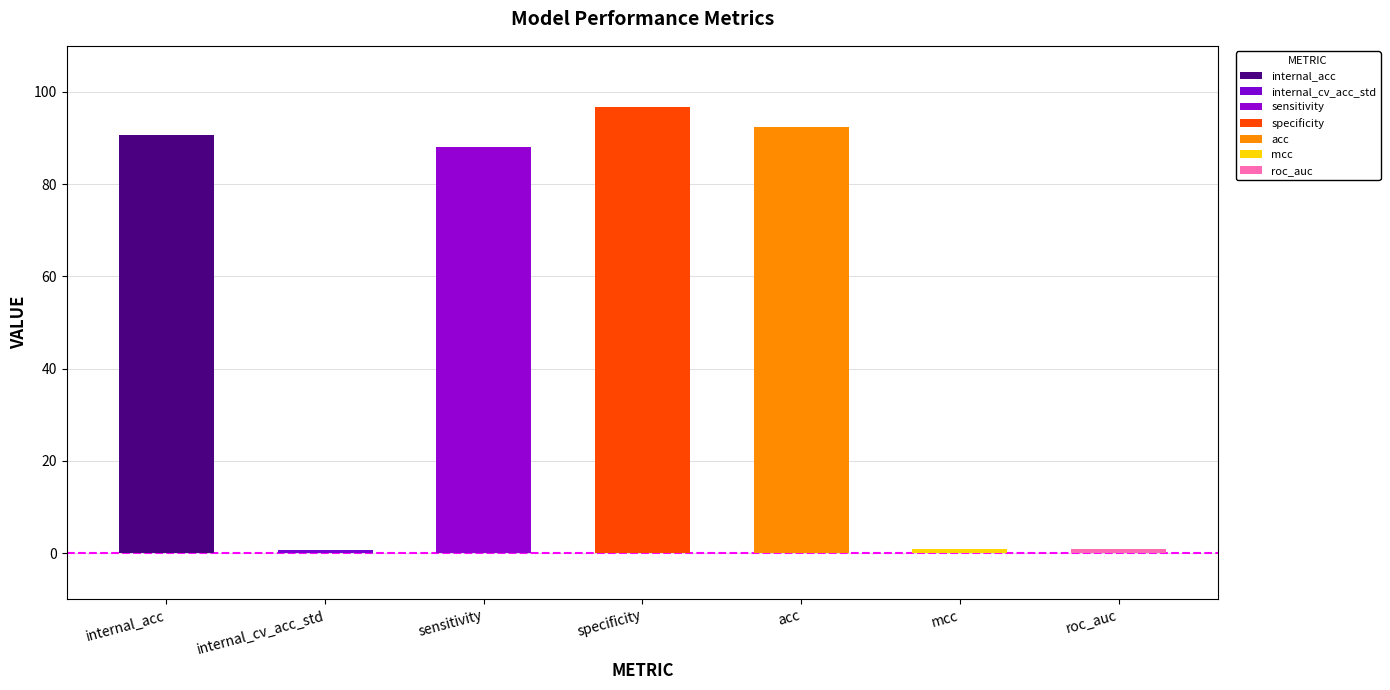

Rank the categories by value from lowest to highest.

internal_cv_acc_std, mcc, roc_auc, sensitivity, internal_acc, acc, specificity